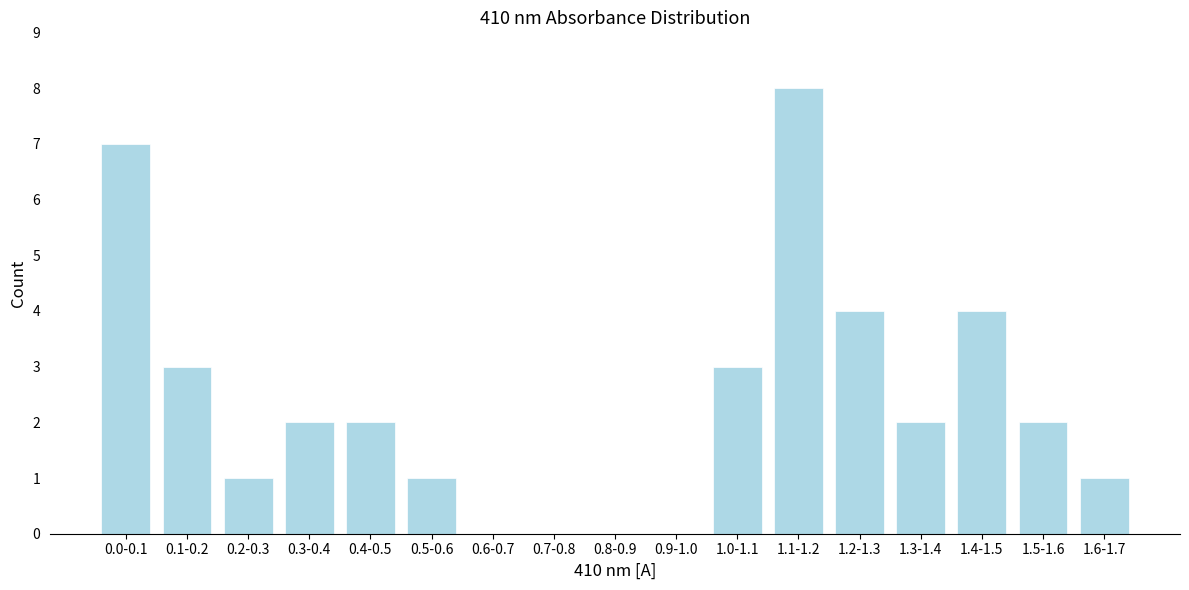

Reading left to right, list all the values displayed in this chart.

0.0-0.1=7	0.1-0.2=3	0.2-0.3=1	0.3-0.4=2	0.4-0.5=2	0.5-0.6=1	0.6-0.7=0	0.7-0.8=0	0.8-0.9=0	0.9-1.0=0	1.0-1.1=3	1.1-1.2=8	1.2-1.3=4	1.3-1.4=2	1.4-1.5=4	1.5-1.6=2	1.6-1.7=1